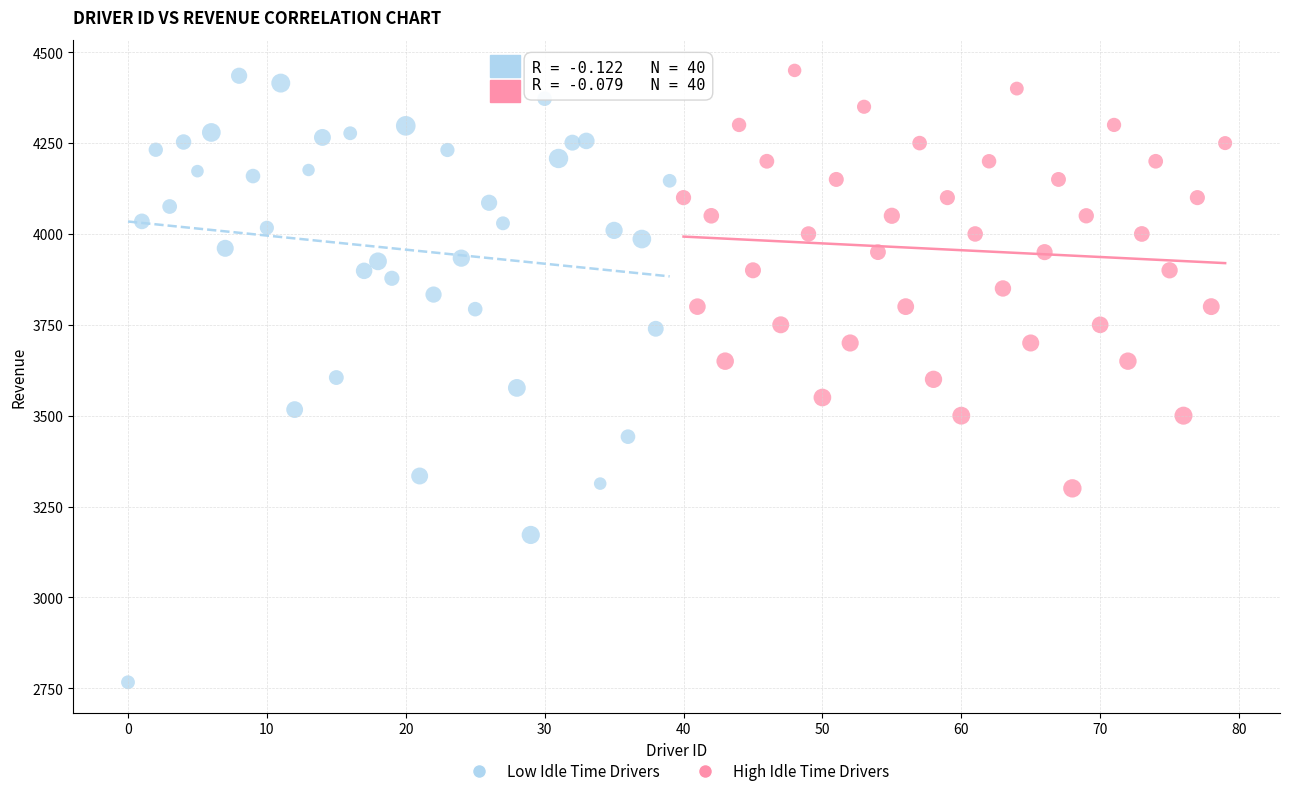

Which series has the widest spread of Y values?

Low Idle Time Drivers